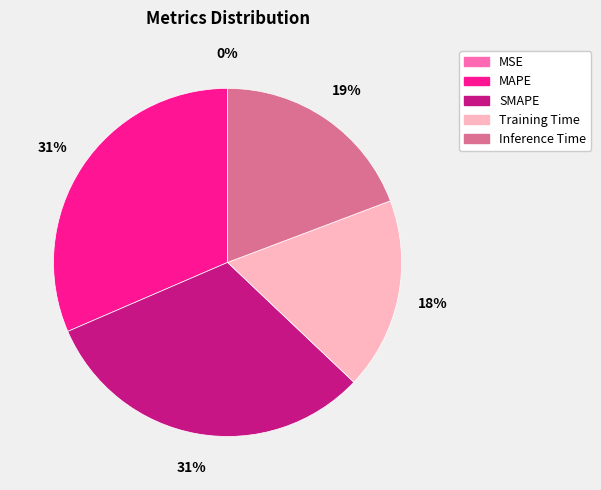

To the nearest percent, what is the average slice percentage?

20%